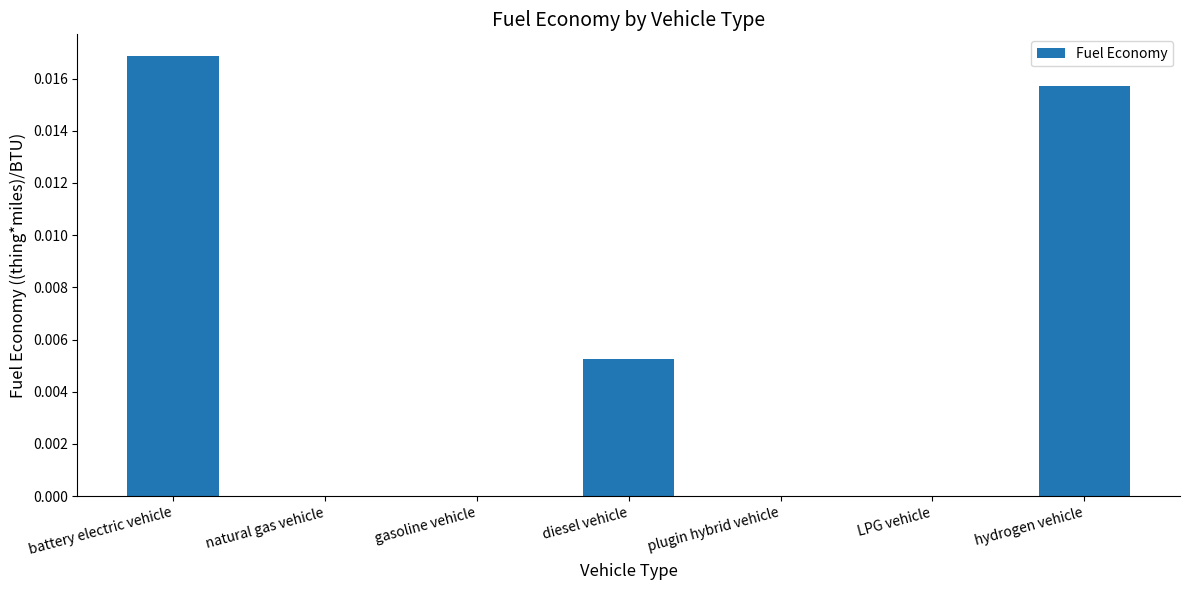

Are the bars grouped side by side (vs. stacked)?

No